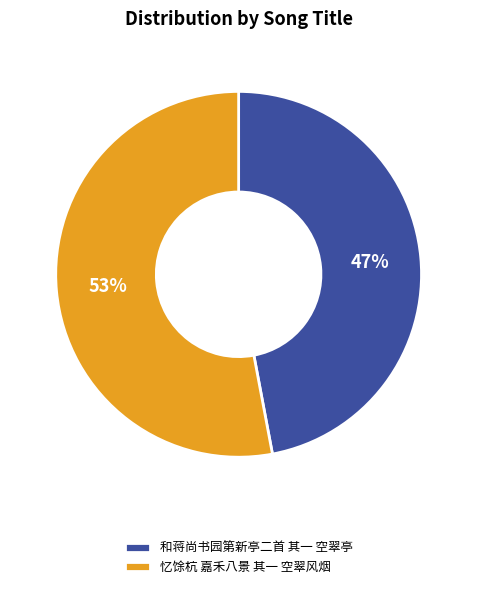

True or false: 和蒋尚书园第新亭二首 其一 空翠亭 accounts for 52% of the total.

False